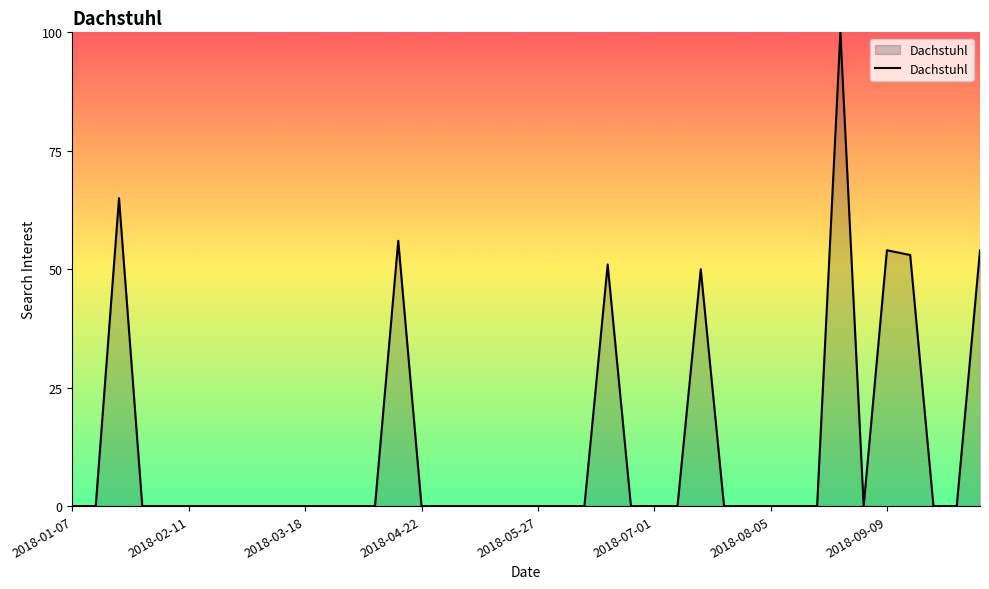

What is the maximum value shown in the chart?

100